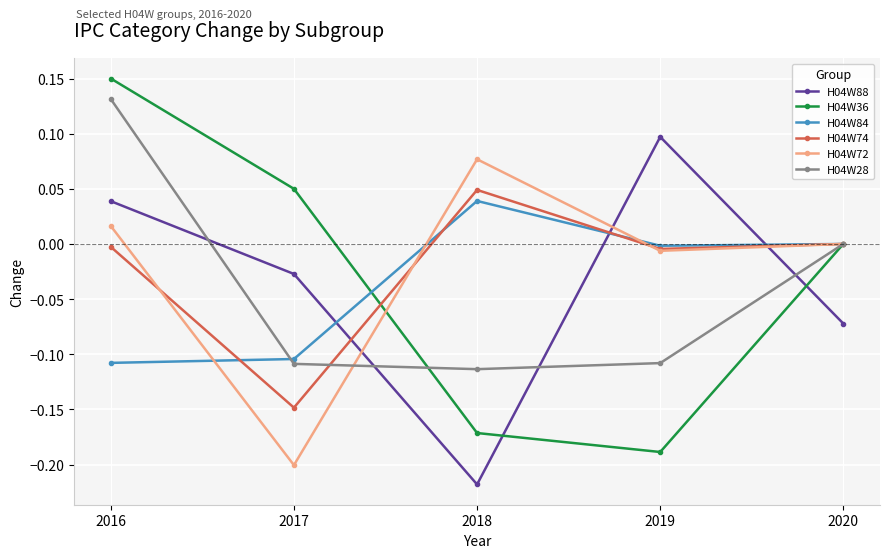

True or false: H04W84 has a value of 0.0 at 2018.

True